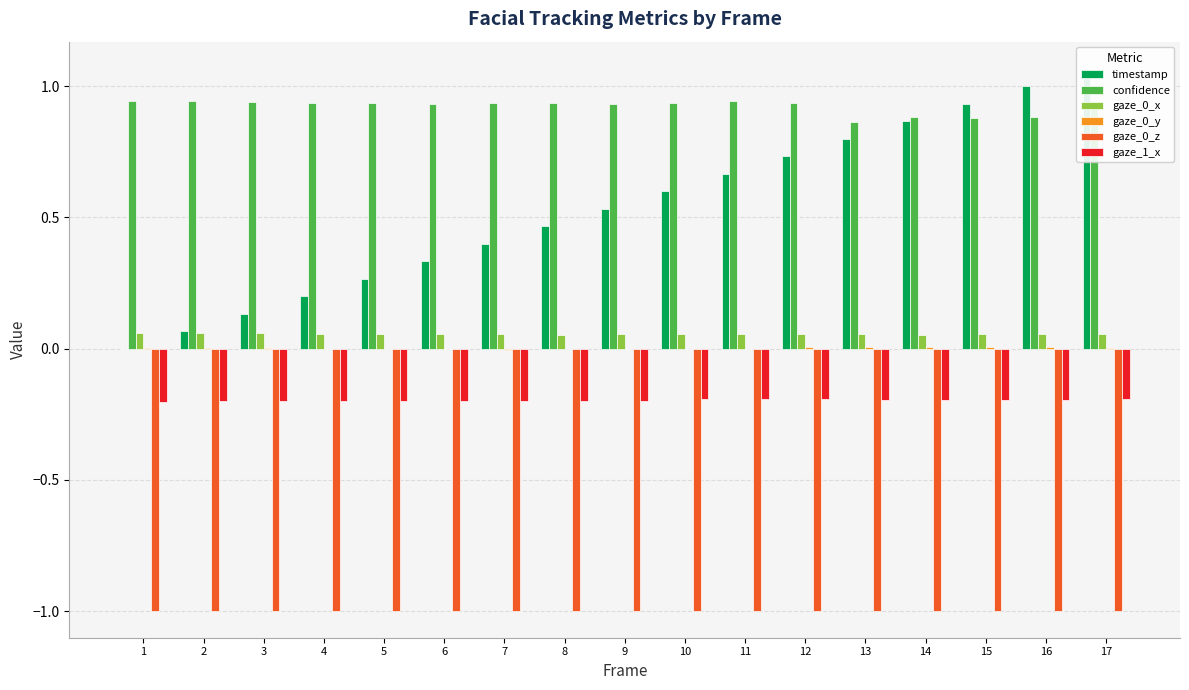

Does the chart contain any negative values?

Yes